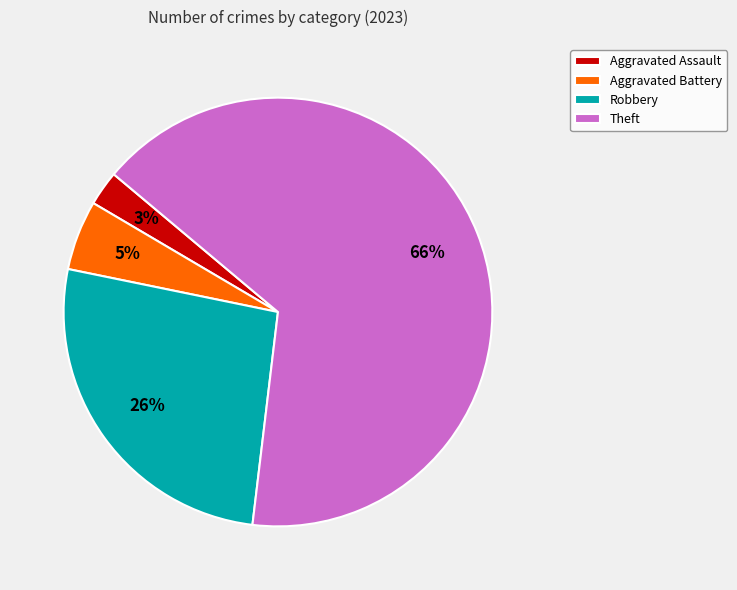

Is there any slice that represents more than half of the pie?

Yes